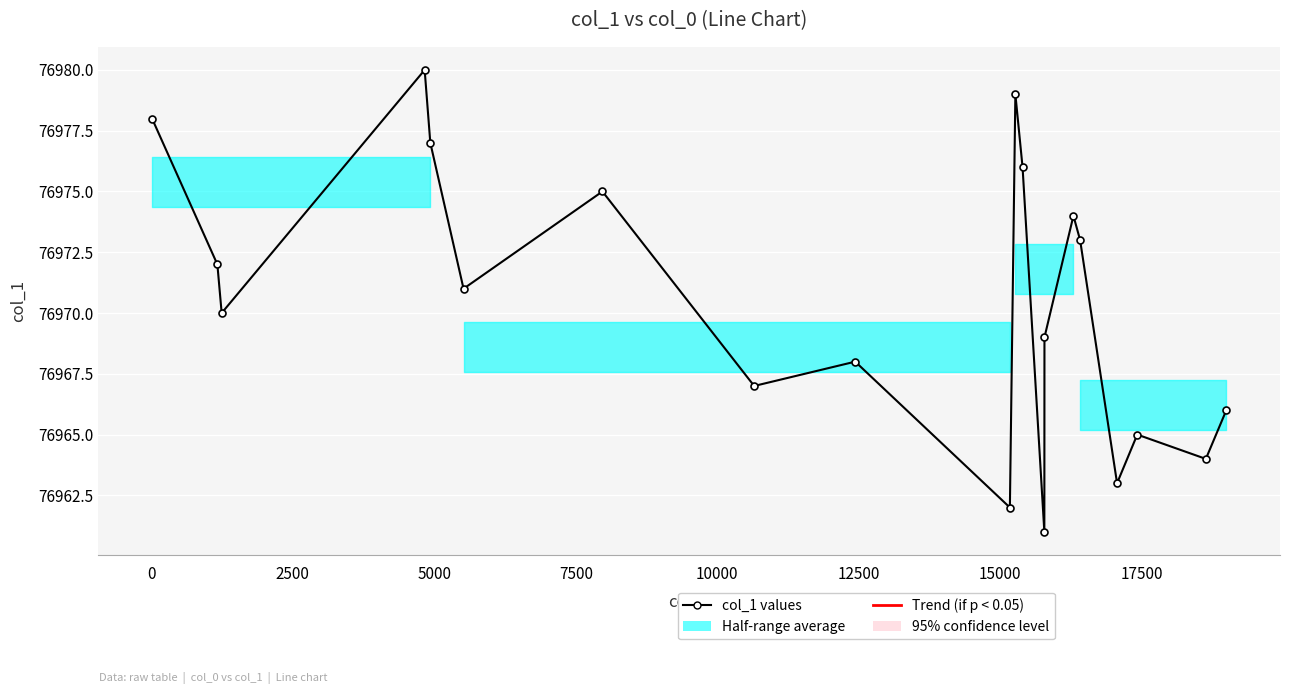

Reading left to right, what are all the values shown in this chart?

76978	76972	76970	76980	76977	76971	76975	76967	76968	76962	76979	76976	76961	76969	76974	76973	76963	76965	76964	76966